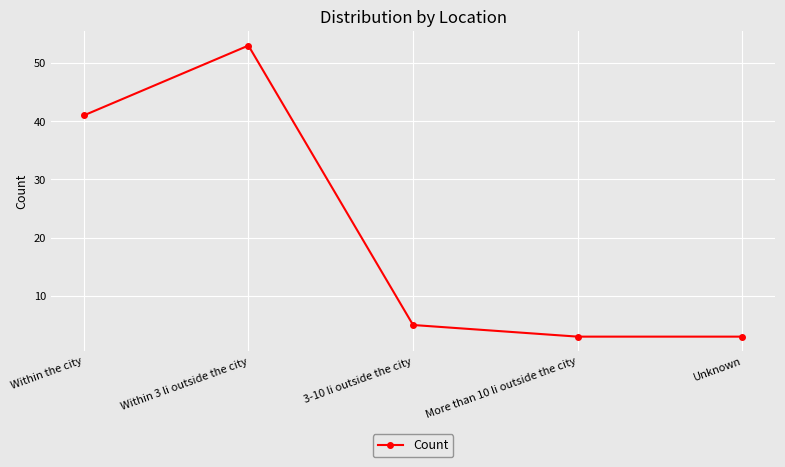

Which has a higher value, Within the city or Within 3 li outside the city?

Within 3 li outside the city